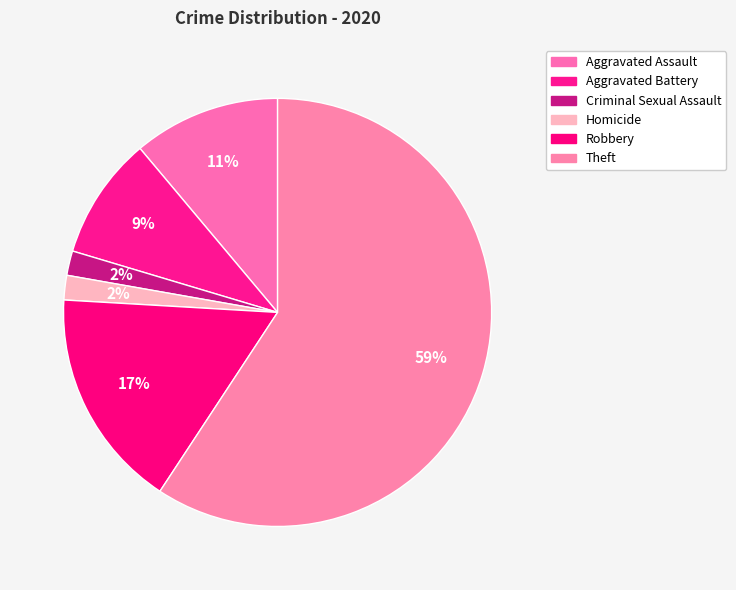

How many slices are in this pie chart?

6